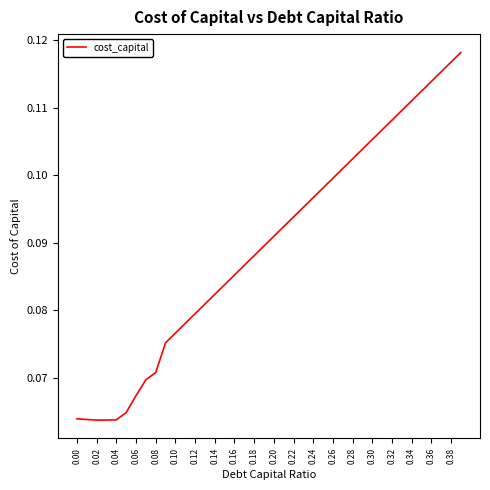

Does the chart display data point markers on the line(s)?

No